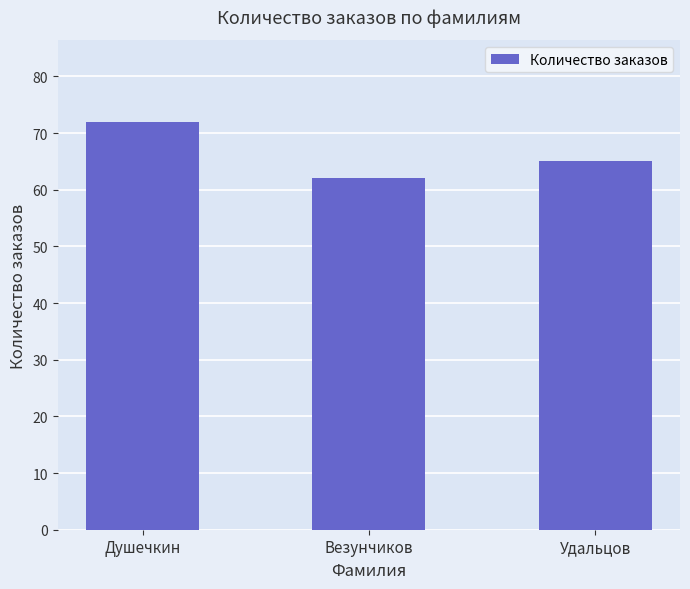

Approximately how many times larger is the value at Душечкин compared to Удальцов?

1.1